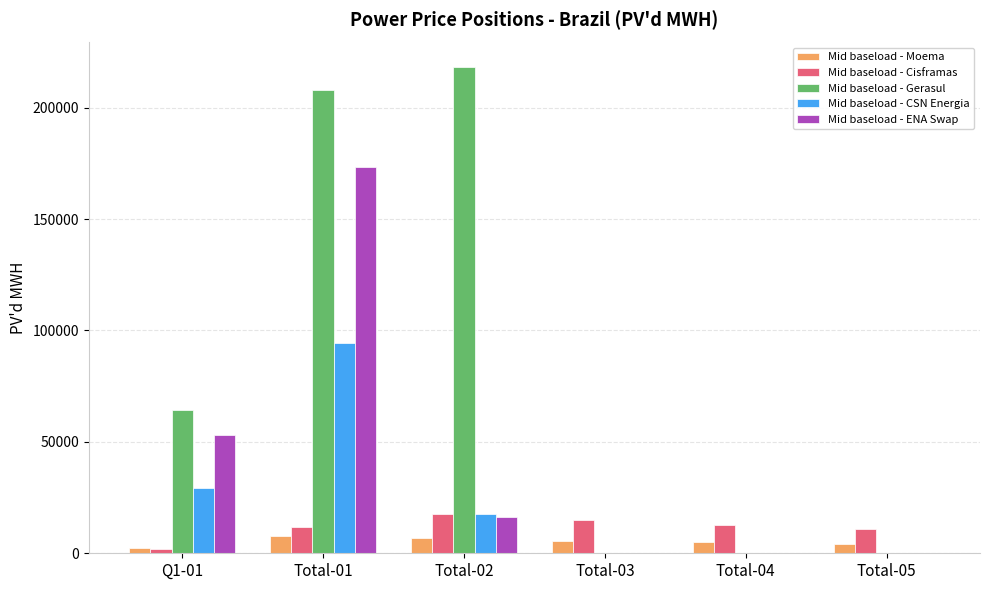

The Mid baseload - Moema series shows 7781.6 at Total-01. True or false?

True